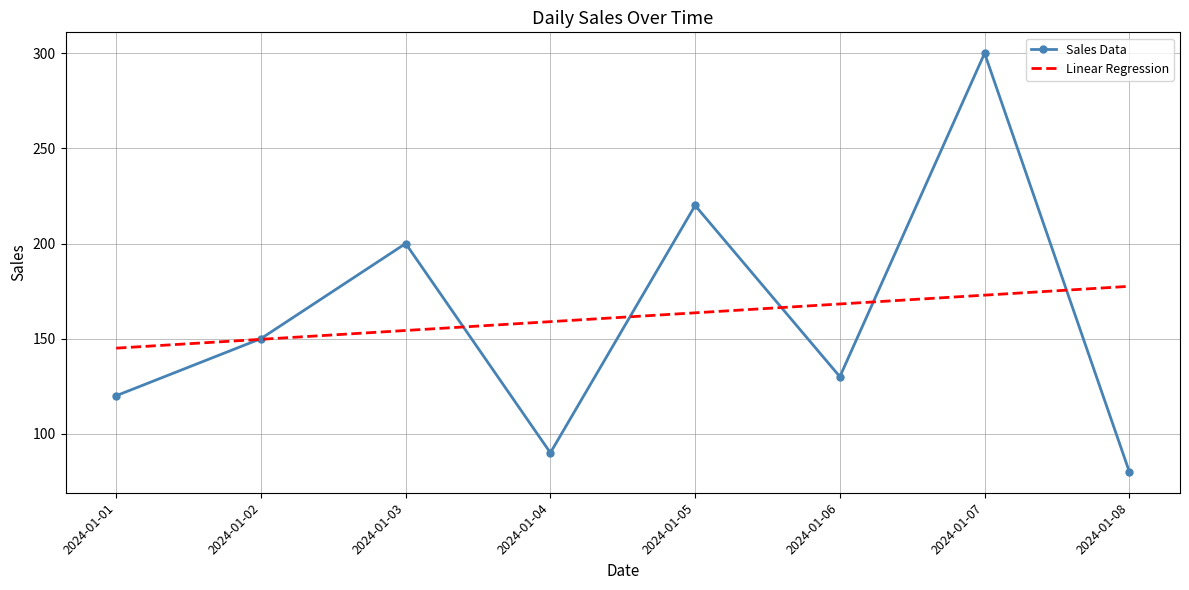

Reading left to right, what are all the values shown in this chart?

Sales Data: 120.0	150.0	200.0	90.0	220.0	130.0	300.0	80.0
Linear Regression: 145.0	149.6	154.3	158.9	163.6	168.2	172.9	177.5